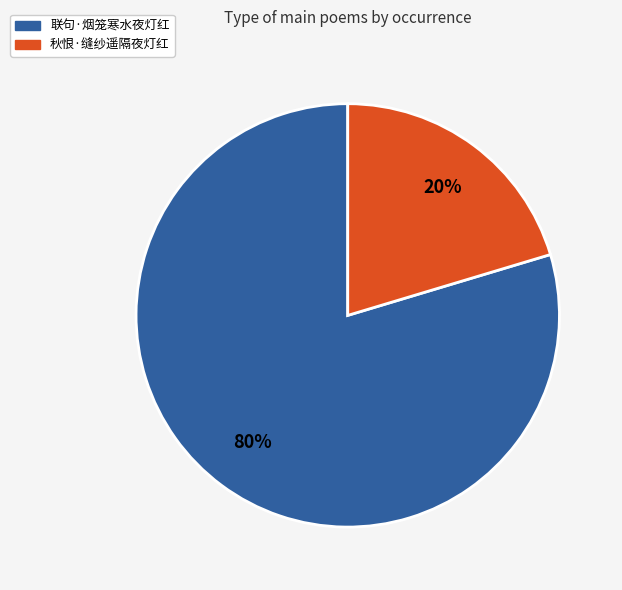

Is it true that 秋恨·缝纱遥隔夜灯红 is 20% of the pie?

True